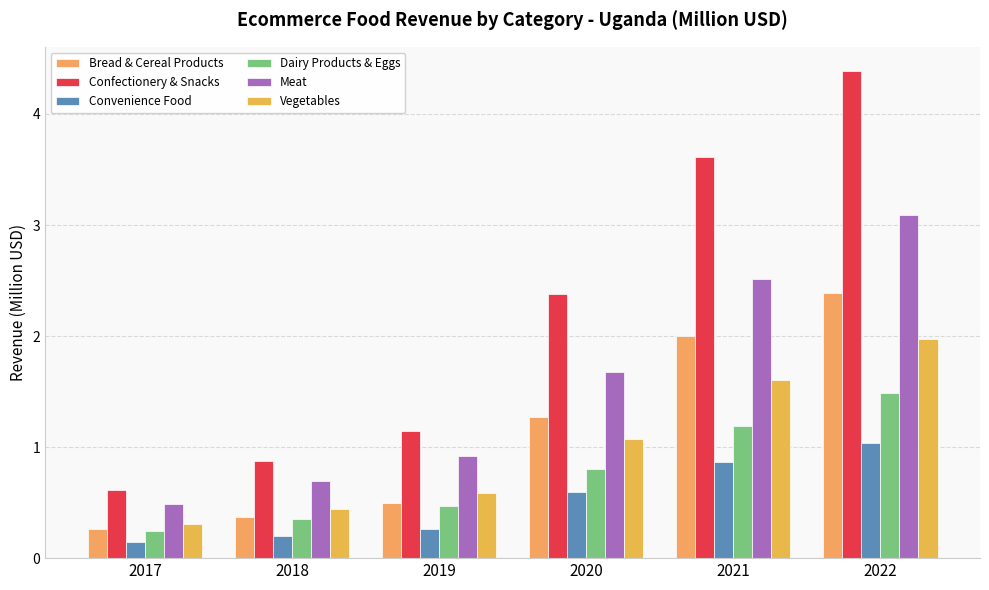

True or false: Vegetables has a value of 1.6 at 2021.

True